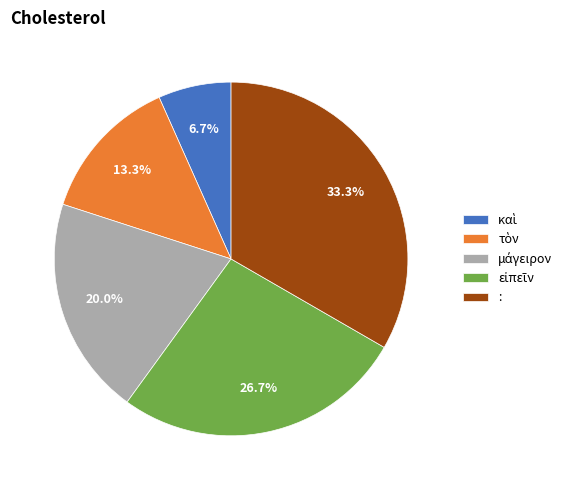

Is there a majority slice in this chart?

No